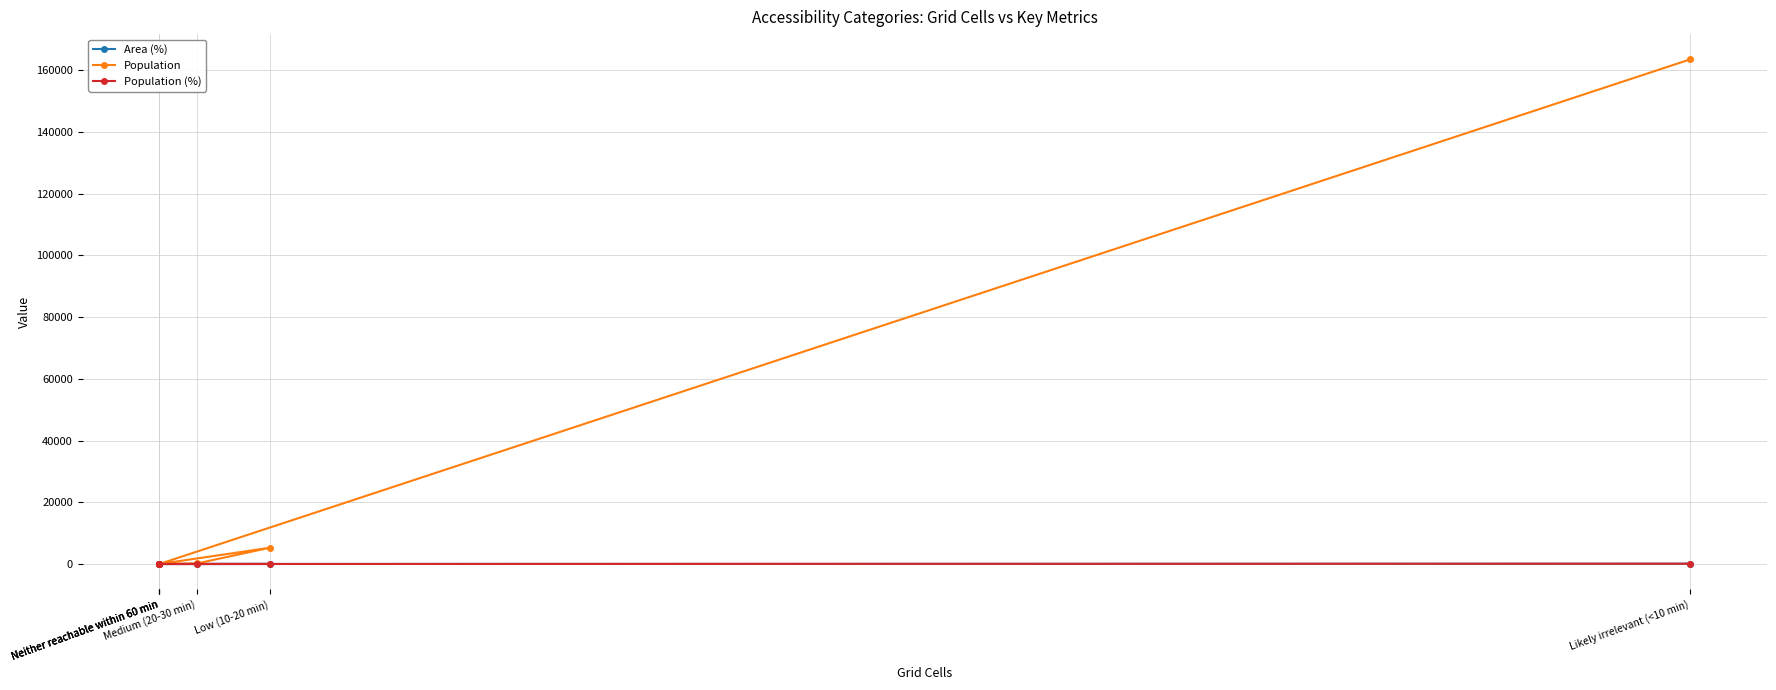

At which category does the chart reach its minimum across all series?

Neither reachable within 60 min